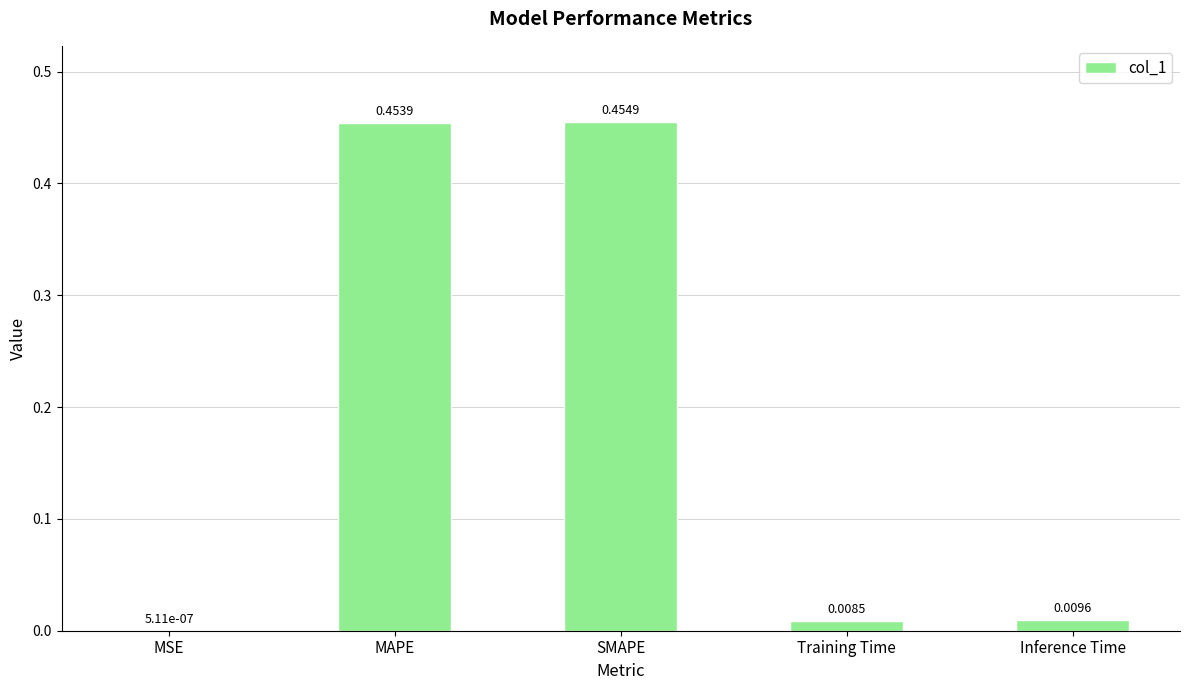

Are the bars grouped side by side (vs. stacked)?

No